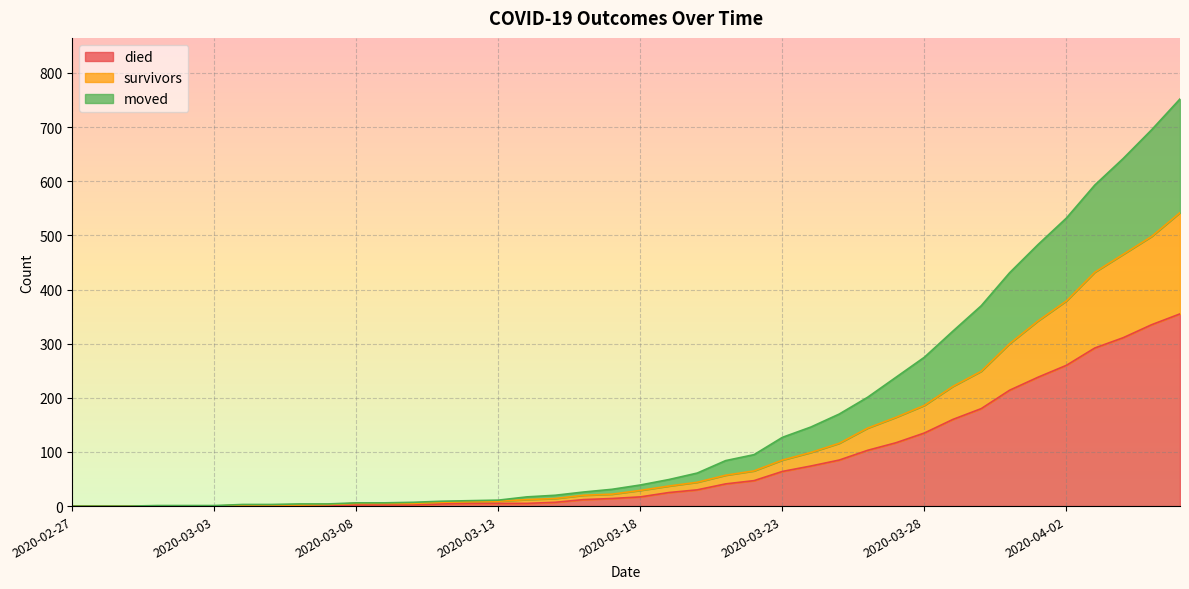

The moved series shows 656 at 2020-03-31. True or false?

False